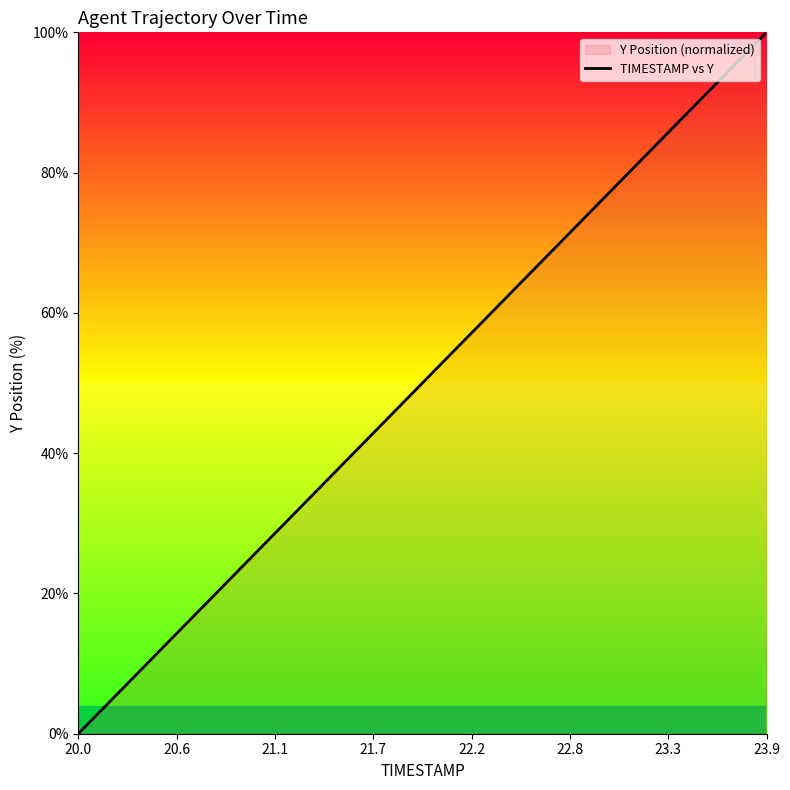

Which label corresponds to the largest value in the chart?

23.9